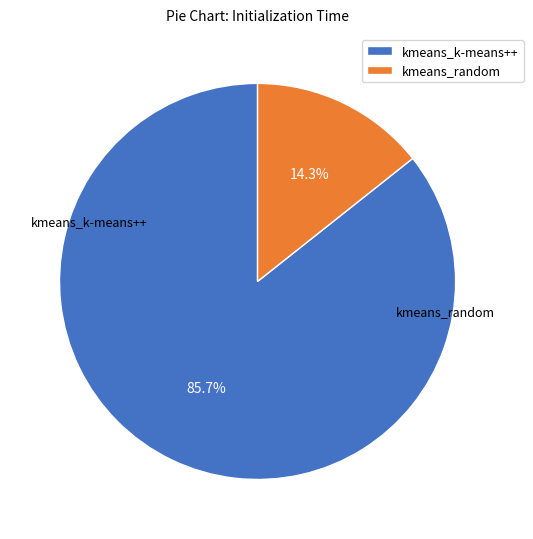

To the nearest percent, what is the difference between the largest and smallest slice percentages?

71%